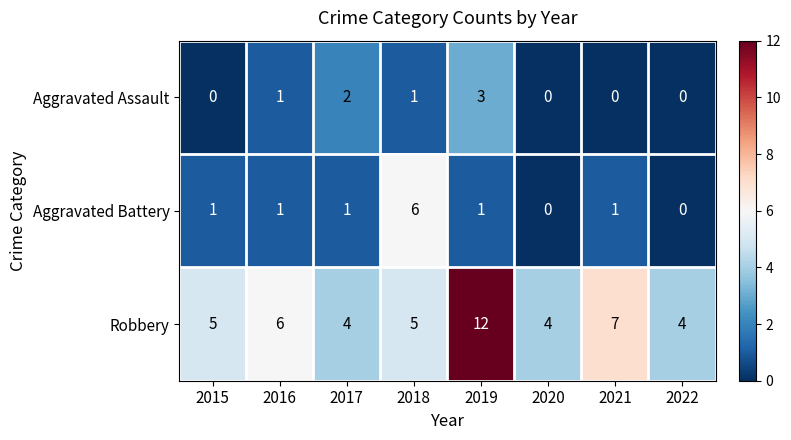

Is it true that Aggravated Battery equals -3 at 2020?

False